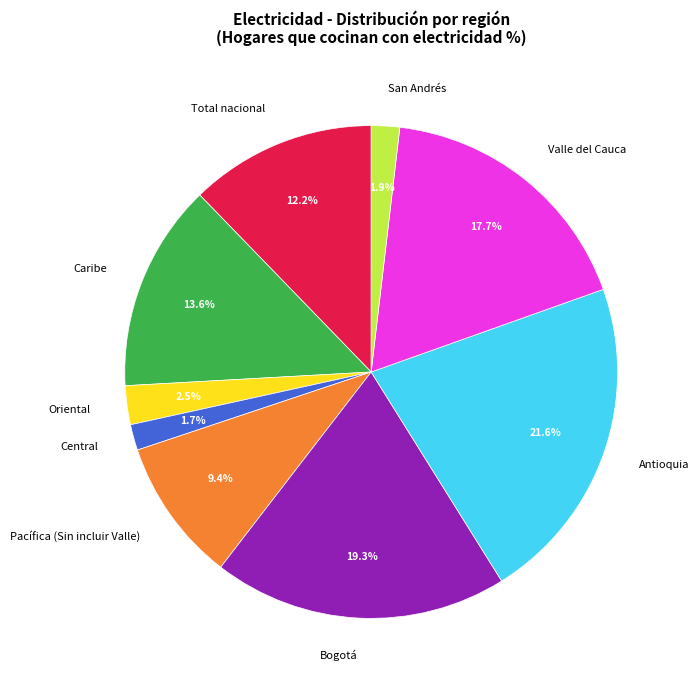

What portion of the pie excludes Total nacional?

87.8%